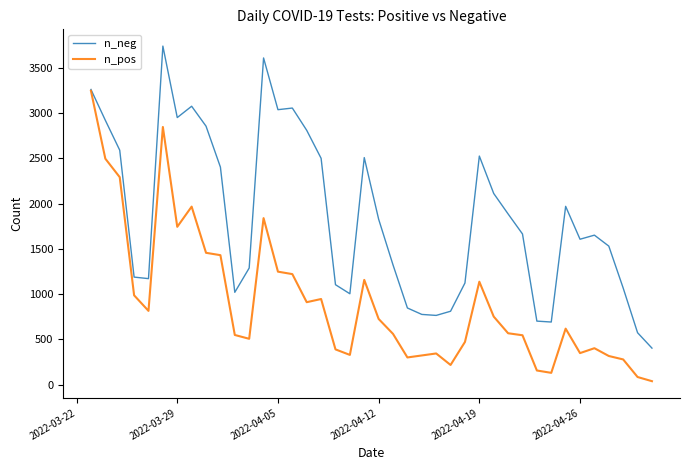

What are all the series names shown in the legend?

n_neg, n_pos